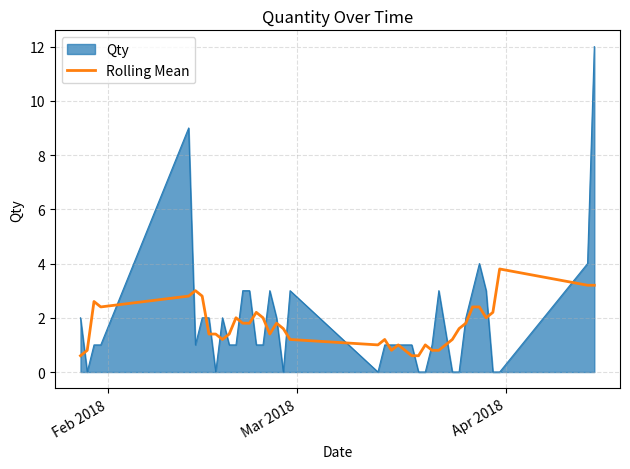

What is the maximum value shown in the chart?

12.0